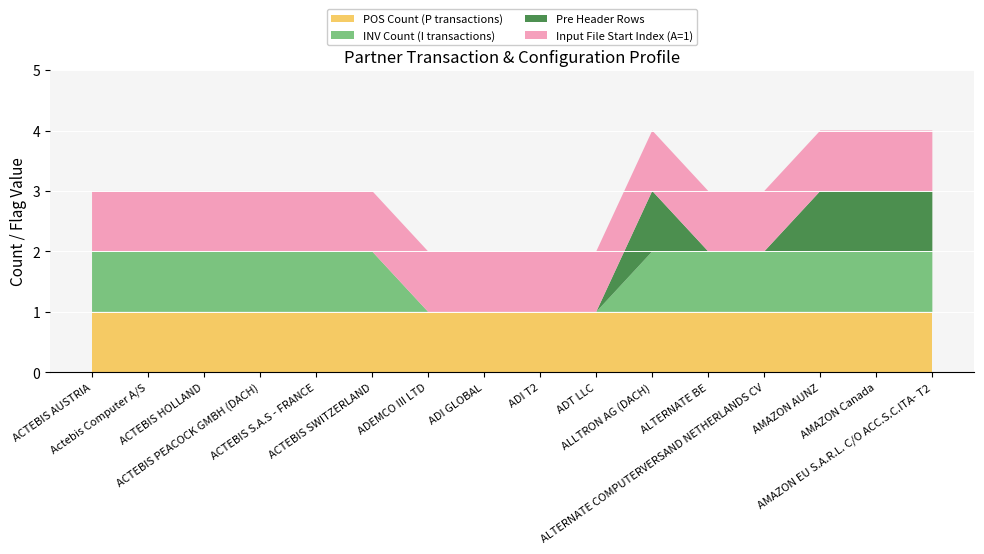

Reading left to right, extract all data points from this chart.

POS Count (P transactions): ACTEBIS AUSTRIA=1	Actebis Computer A/S=1	ACTEBIS HOLLAND=1	ACTEBIS PEACOCK GMBH (DACH)=1	ACTEBIS S.A.S - FRANCE=1	ACTEBIS SWITZERLAND=1	ADEMCO III LTD=1	ADI GLOBAL=1	ADI T2=1	ADT LLC=1	ALLTRON AG (DACH)=1	ALTERNATE BE=1	ALTERNATE COMPUTERVERSAND NETHERLANDS CV=1	AMAZON AUNZ=1	AMAZON Canada=1	AMAZON EU S.A.R.L. C/O ACC.S.C.ITA- T2=1
INV Count (I transactions): ACTEBIS AUSTRIA=1	Actebis Computer A/S=1	ACTEBIS HOLLAND=1	ACTEBIS PEACOCK GMBH (DACH)=1	ACTEBIS S.A.S - FRANCE=1	ACTEBIS SWITZERLAND=1	ADEMCO III LTD=0	ADI GLOBAL=0	ADI T2=0	ADT LLC=0	ALLTRON AG (DACH)=1	ALTERNATE BE=1	ALTERNATE COMPUTERVERSAND NETHERLANDS CV=1	AMAZON AUNZ=1	AMAZON Canada=1	AMAZON EU S.A.R.L. C/O ACC.S.C.ITA- T2=1
Pre Header Rows: ACTEBIS AUSTRIA=0	Actebis Computer A/S=0	ACTEBIS HOLLAND=0	ACTEBIS PEACOCK GMBH (DACH)=0	ACTEBIS S.A.S - FRANCE=0	ACTEBIS SWITZERLAND=0	ADEMCO III LTD=0	ADI GLOBAL=0	ADI T2=0	ADT LLC=0	ALLTRON AG (DACH)=1	ALTERNATE BE=0	ALTERNATE COMPUTERVERSAND NETHERLANDS CV=0	AMAZON AUNZ=1	AMAZON Canada=1	AMAZON EU S.A.R.L. C/O ACC.S.C.ITA- T2=1
Input File Start Index (A=1): ACTEBIS AUSTRIA=1	Actebis Computer A/S=1	ACTEBIS HOLLAND=1	ACTEBIS PEACOCK GMBH (DACH)=1	ACTEBIS S.A.S - FRANCE=1	ACTEBIS SWITZERLAND=1	ADEMCO III LTD=1	ADI GLOBAL=1	ADI T2=1	ADT LLC=1	ALLTRON AG (DACH)=1	ALTERNATE BE=1	ALTERNATE COMPUTERVERSAND NETHERLANDS CV=1	AMAZON AUNZ=1	AMAZON Canada=1	AMAZON EU S.A.R.L. C/O ACC.S.C.ITA- T2=1